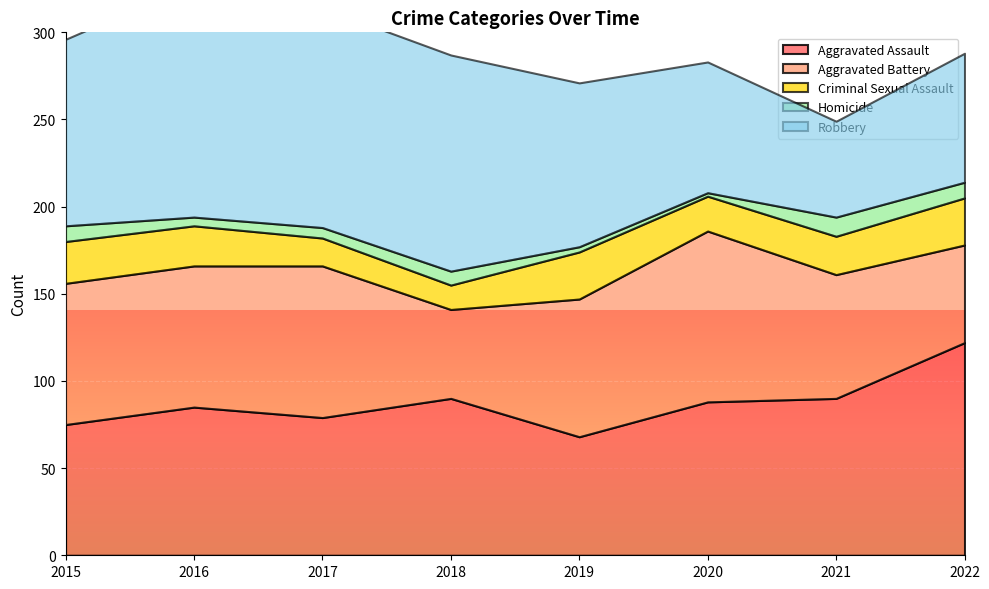

The value of Robbery at 2015 is 107. True or false?

True